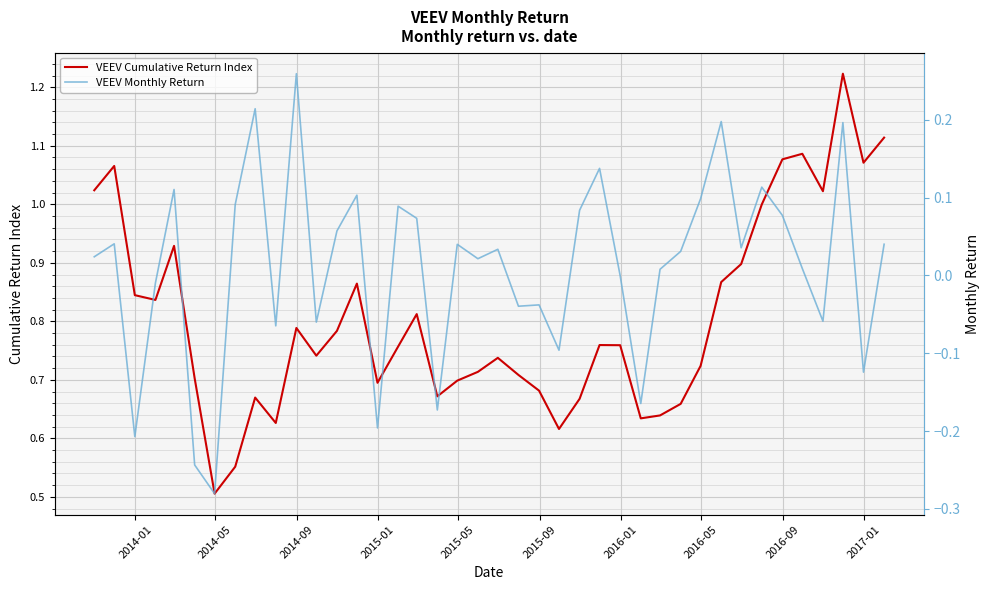

What is the sum of all VEEV Monthly Return values?

0.4